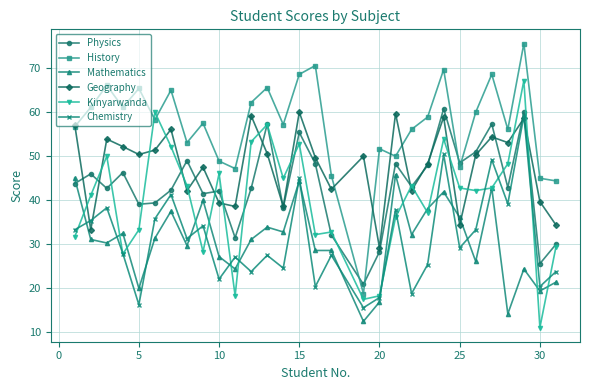

What is the value of the Mathematics point at the 2nd from the left?

31.1